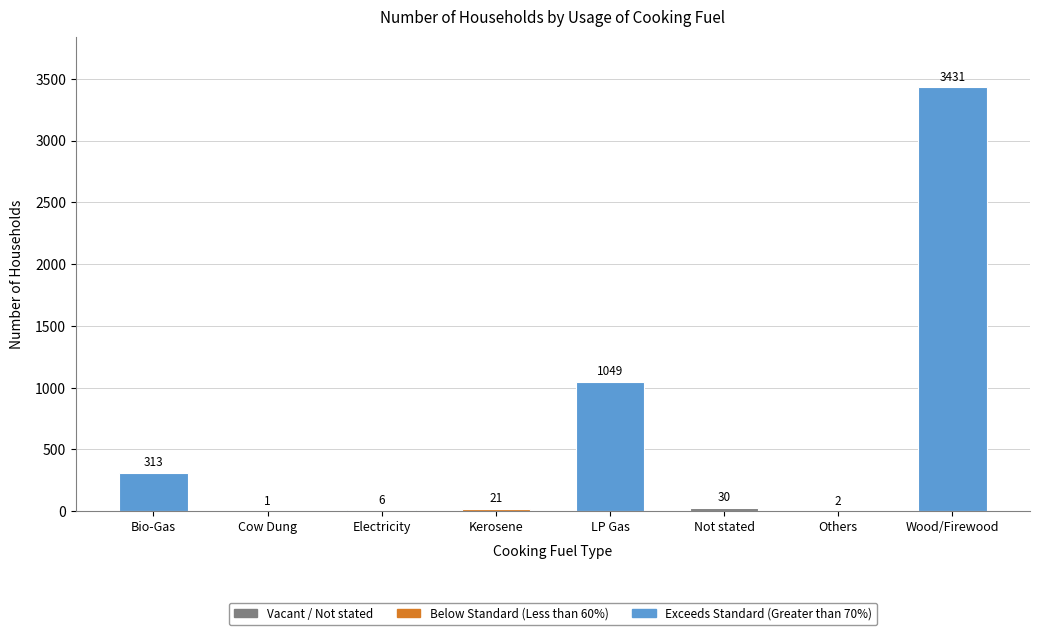

Which category has the highest value across all series?

Wood/Firewood